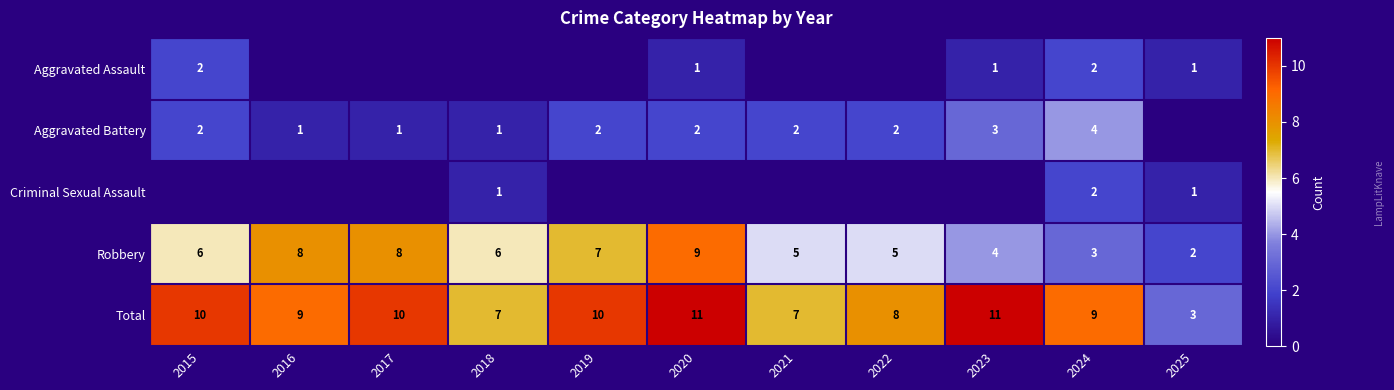

What is the sum of the Total values at 2024 and 2017?

19